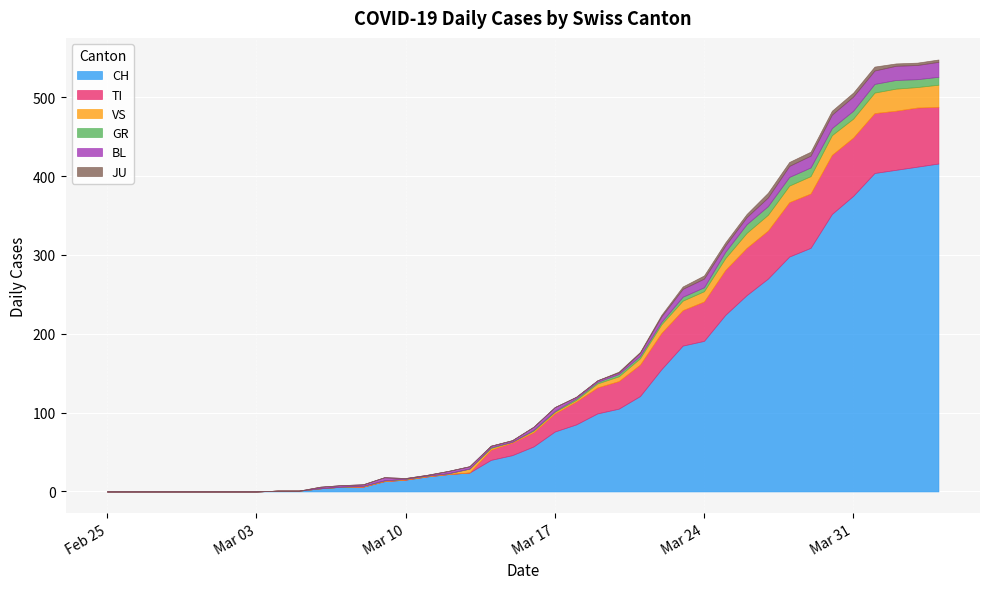

Is the value of VS at 2020-03-27 greater than the value of BL at 2020-03-31?

Yes